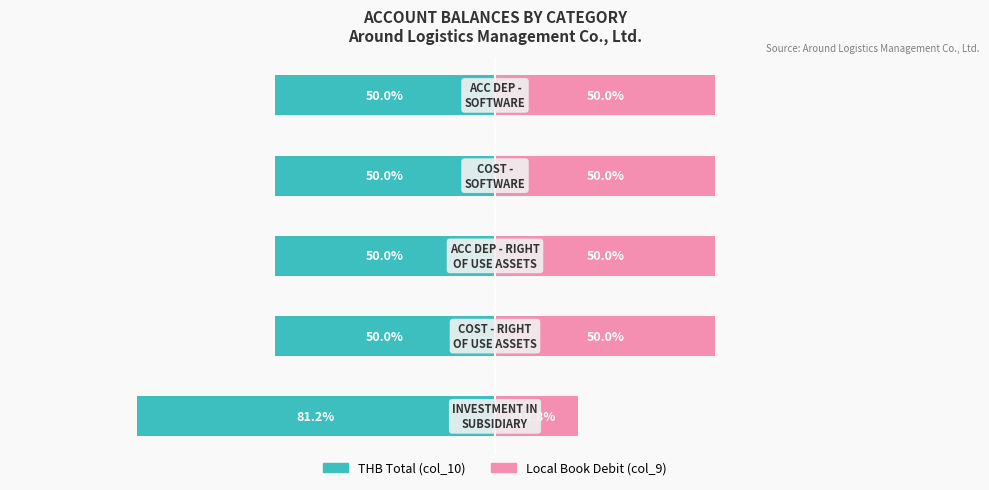

Does the chart contain stacked bars?

No